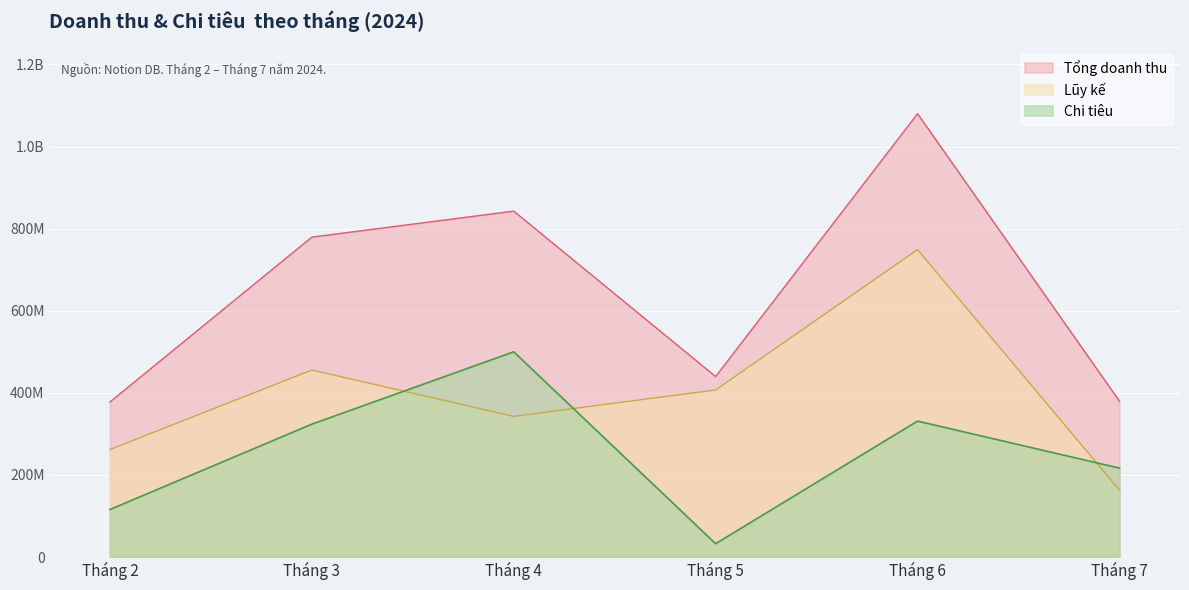

Where do Chi tiêu and Lũy kế first cross each other?

Tháng 3 and Tháng 4